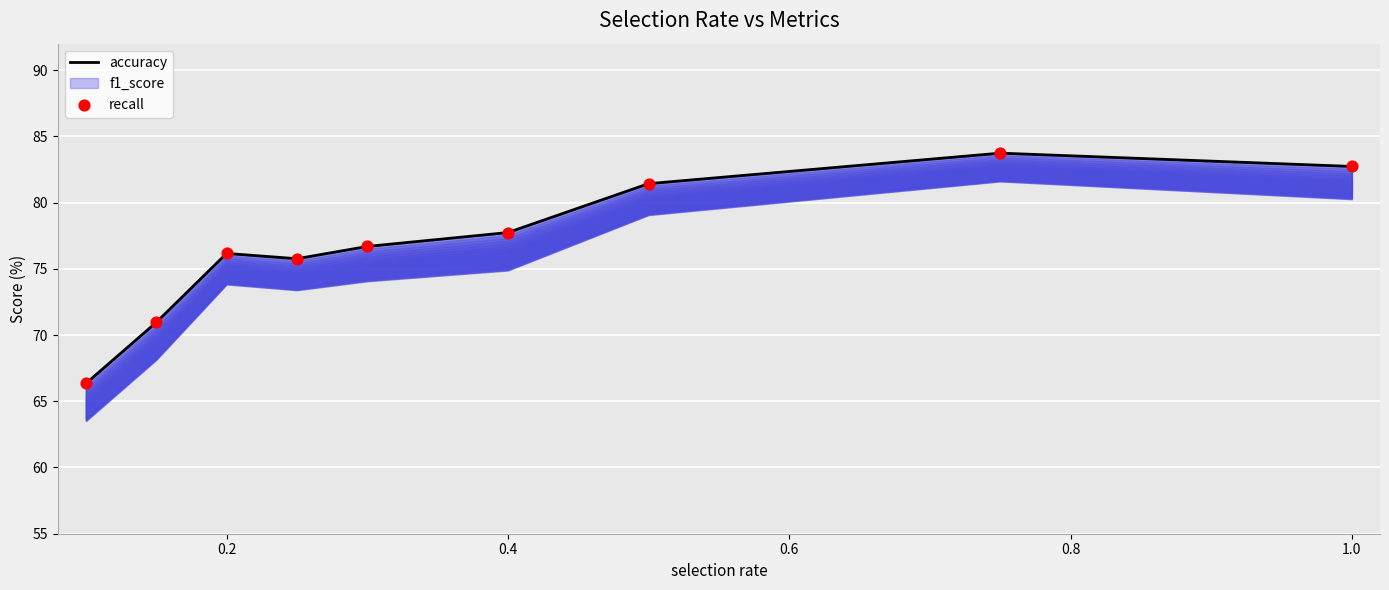

Which series has the largest Y range (max minus min)?

accuracy